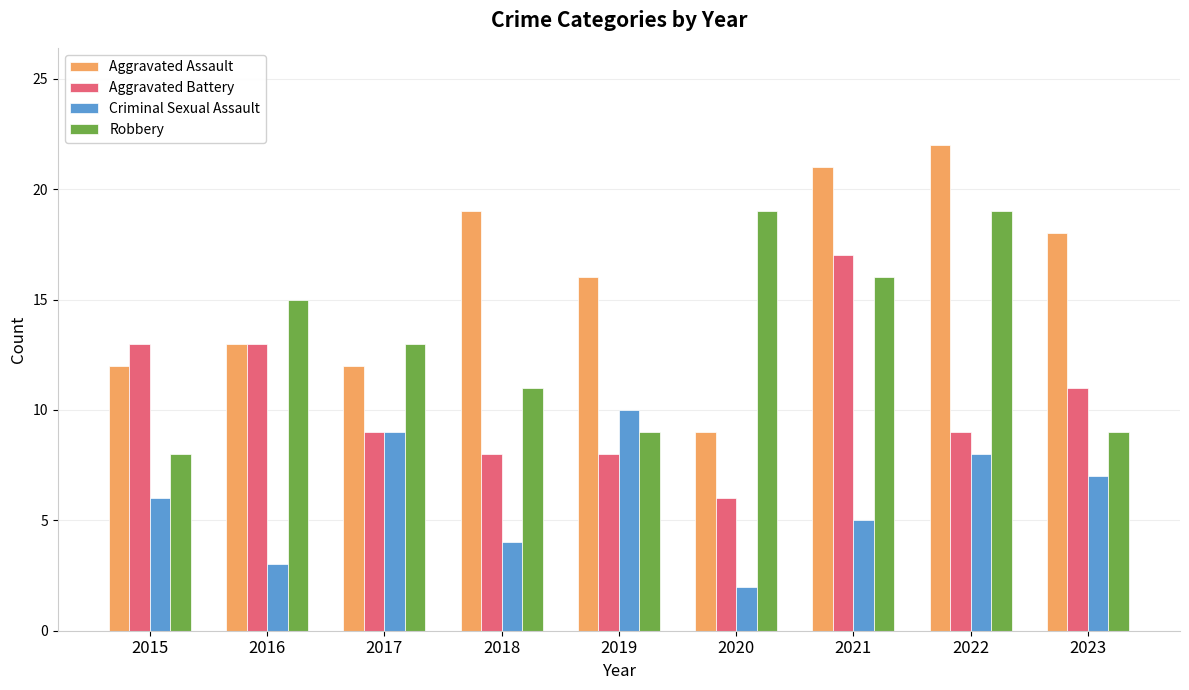

Is it true that Criminal Sexual Assault equals 7 at 2023?

True